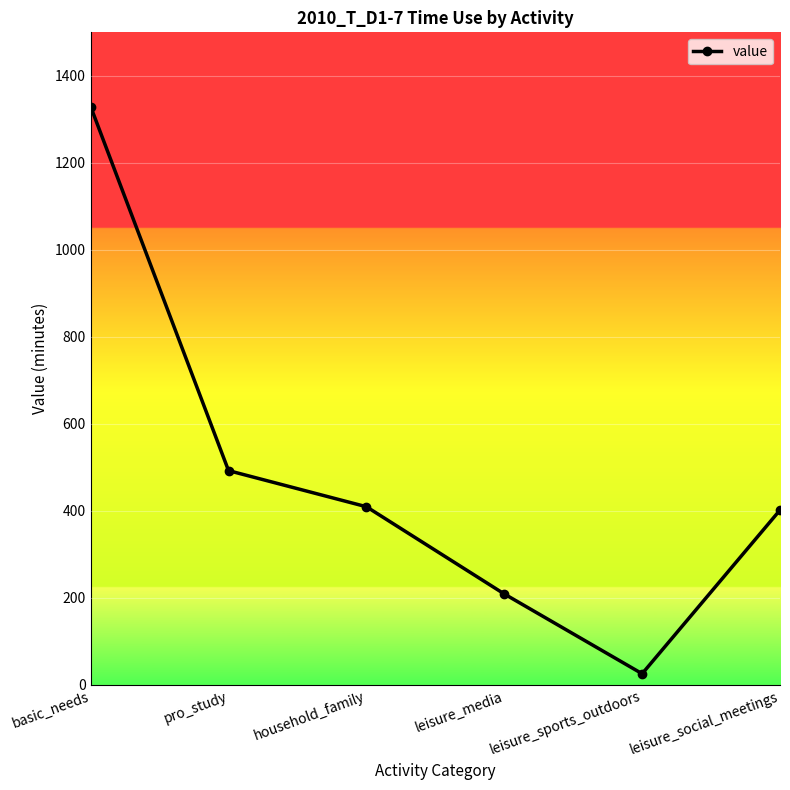

What is the average value?

478.1